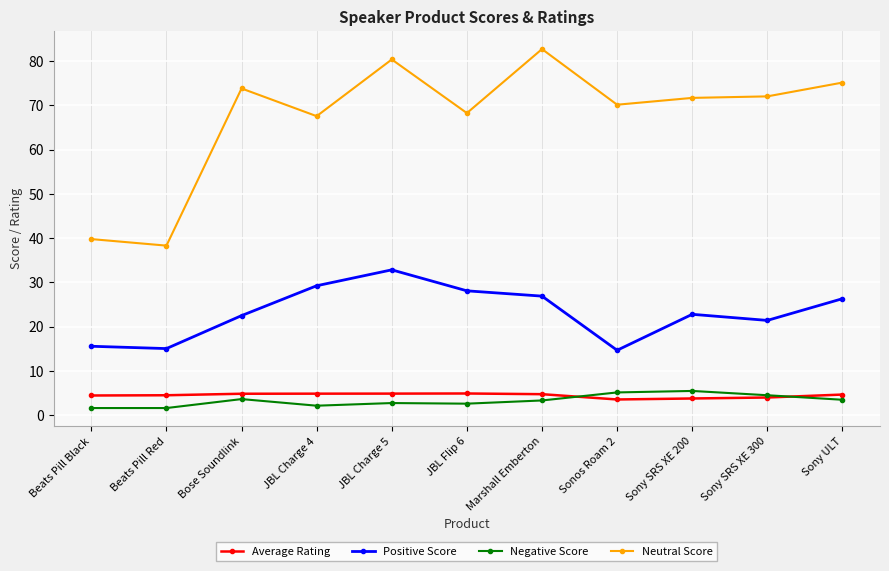

What is the maximum value shown in the chart?

82.7